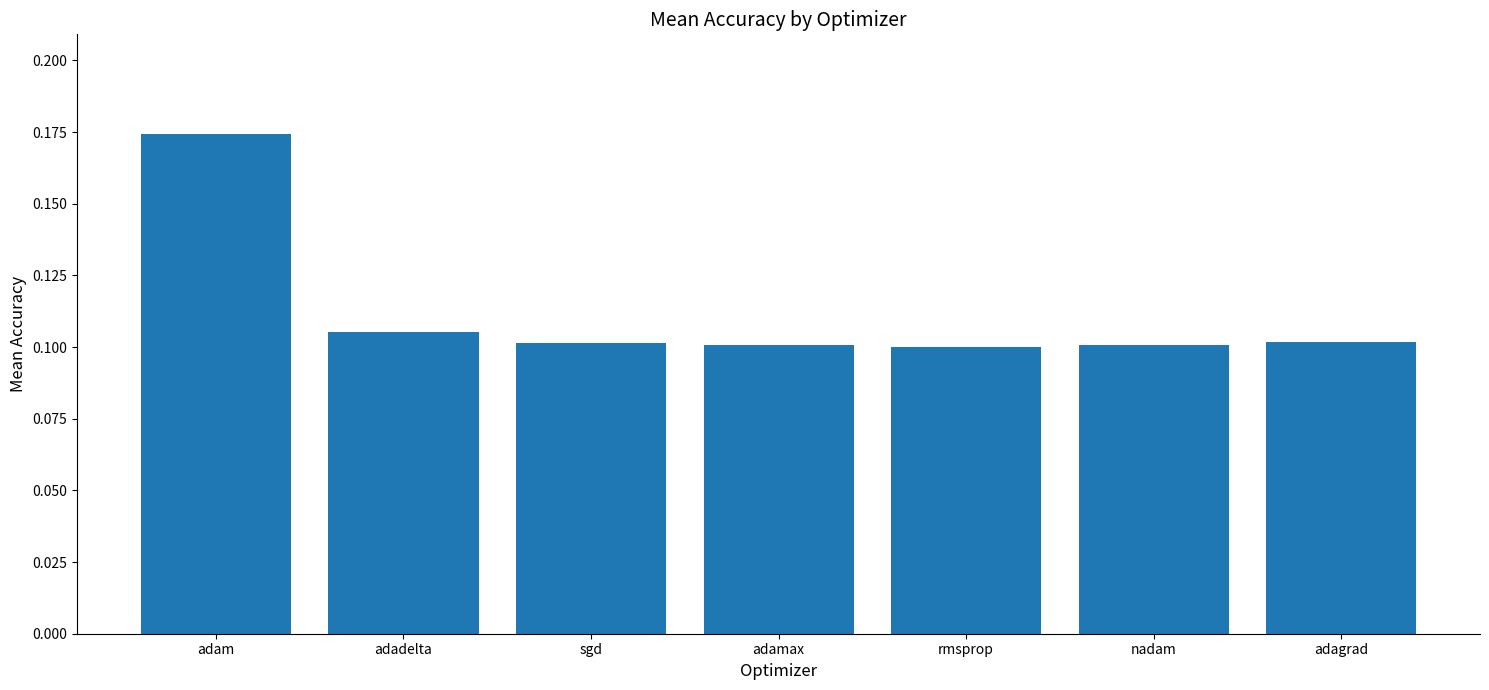

What is the label of the 2nd bar from the left?

adadelta